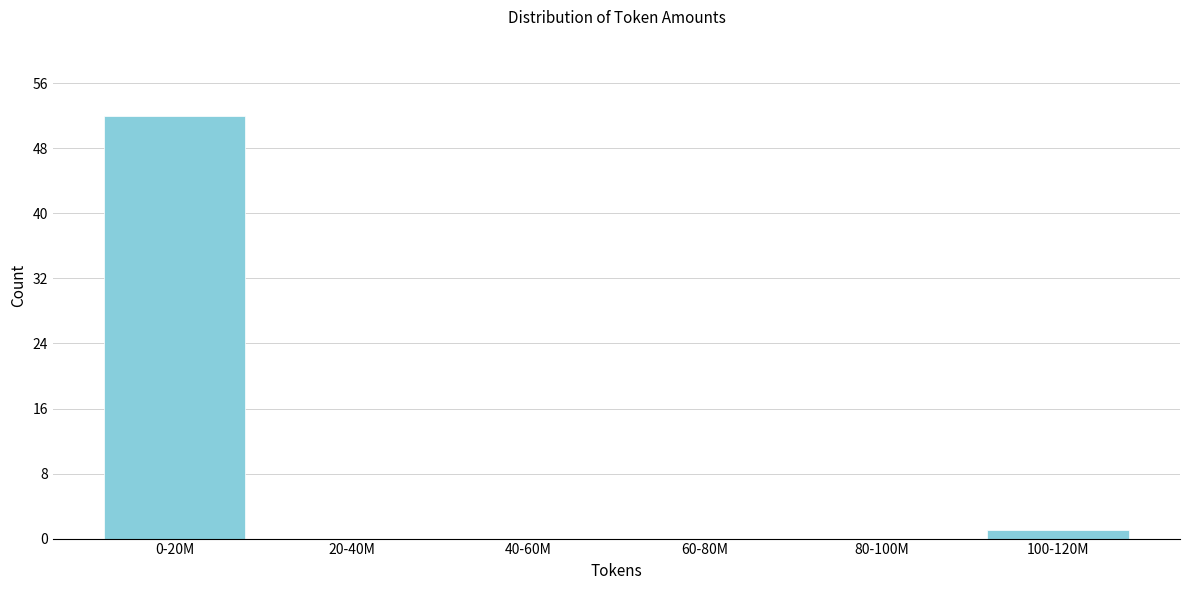

Reading left to right, transcribe all the data shown in this chart.

0-20M=52	20-40M=0	40-60M=0	60-80M=0	80-100M=0	100-120M=1